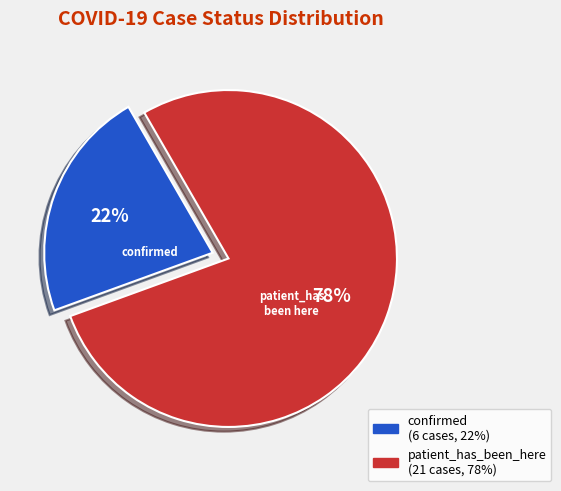

To the nearest percent, what is the difference between the largest and smallest slice percentages?

56%